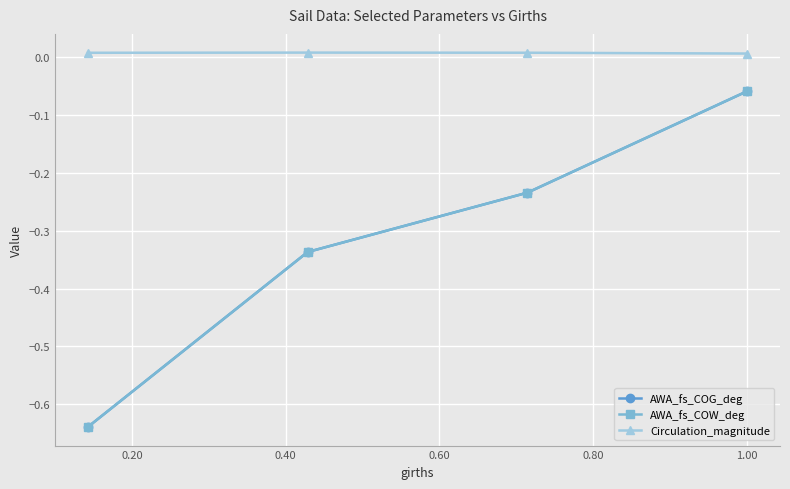

Reading left to right, extract all data points from this chart.

AWA_fs_COG_deg: -0.6	-0.3	-0.2	-0.1
AWA_fs_COW_deg: -0.6	-0.3	-0.2	-0.1
Circulation_magnitude: 0.0	0.0	0.0	0.0